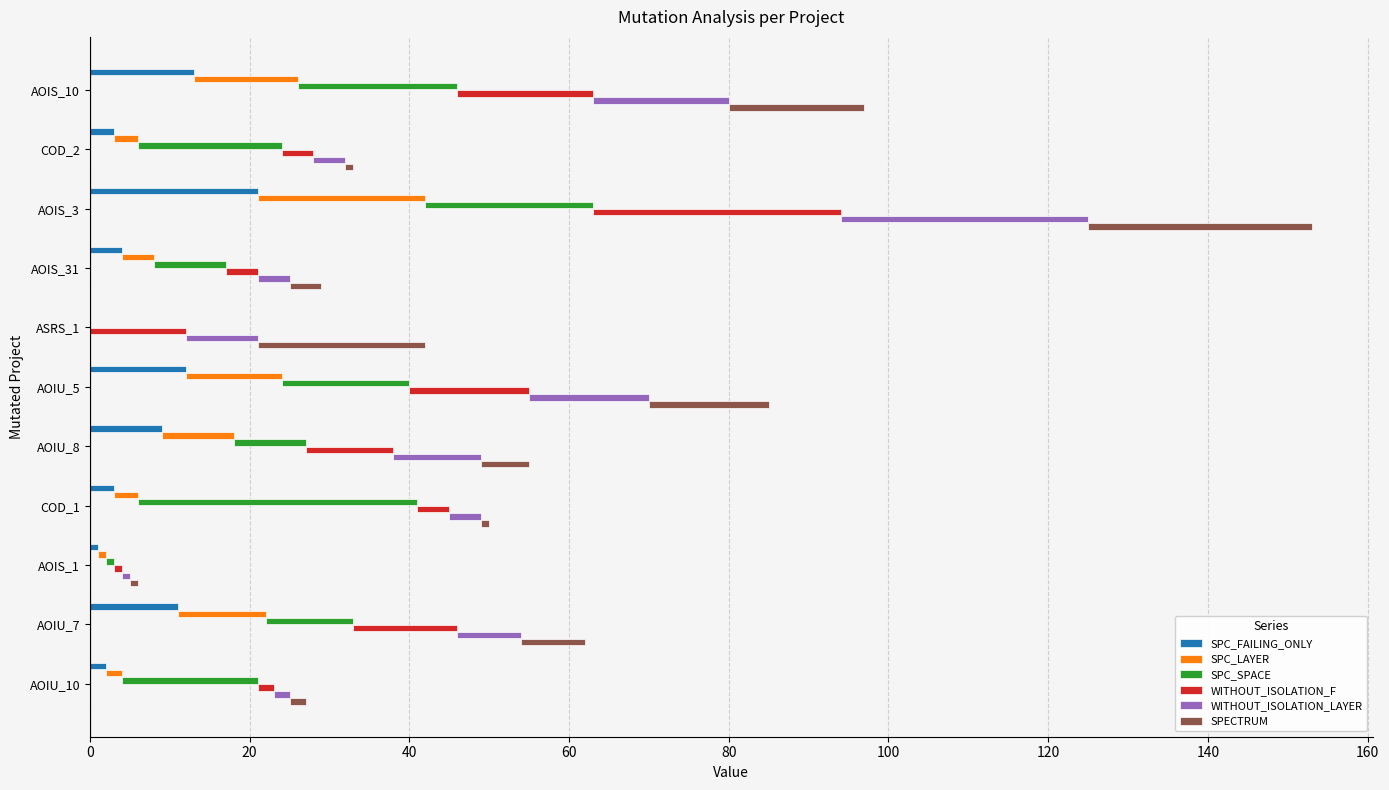

How many data points does each series have?

11